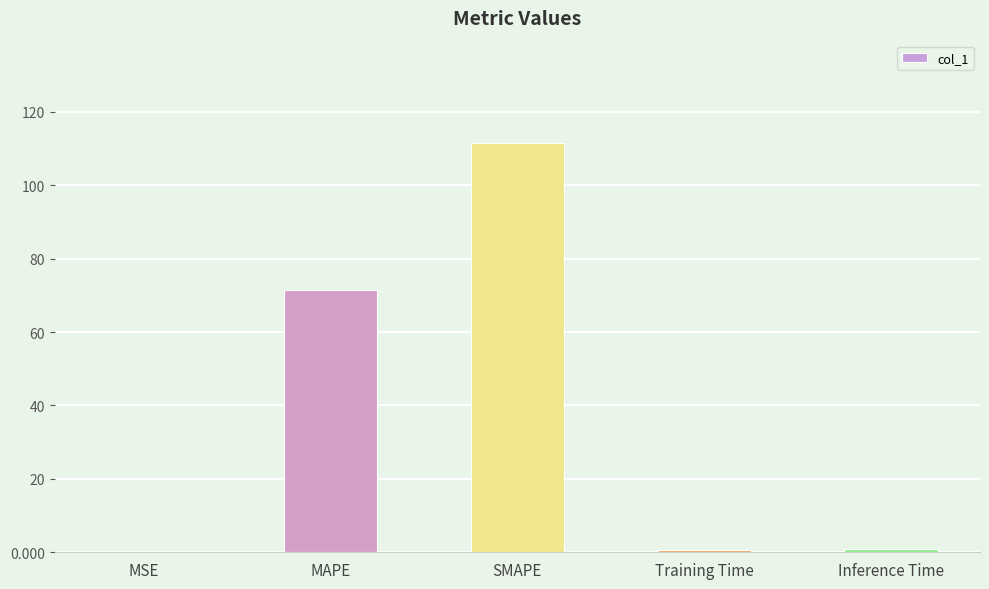

The chart shows a value of 0.0 at MSE. True or false?

True